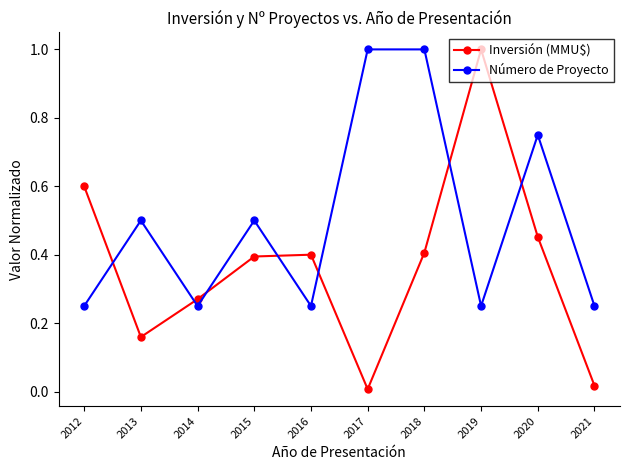

Which series changed the most between 2012 and 2016?

Inversión (MMU$)